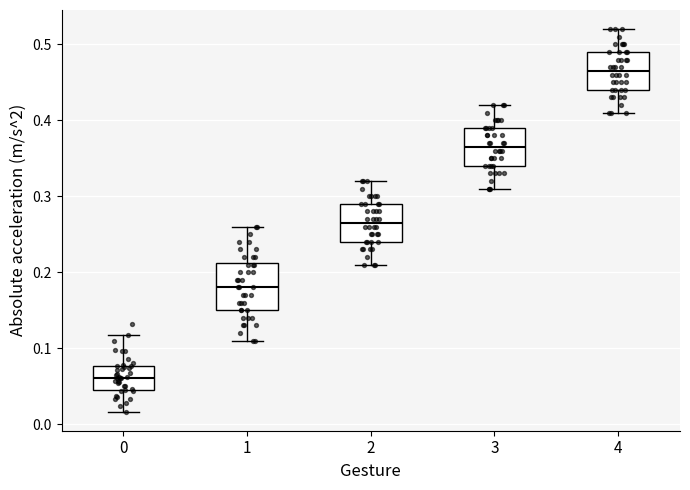

Which box is the tallest, from its lower edge to its upper edge?

1